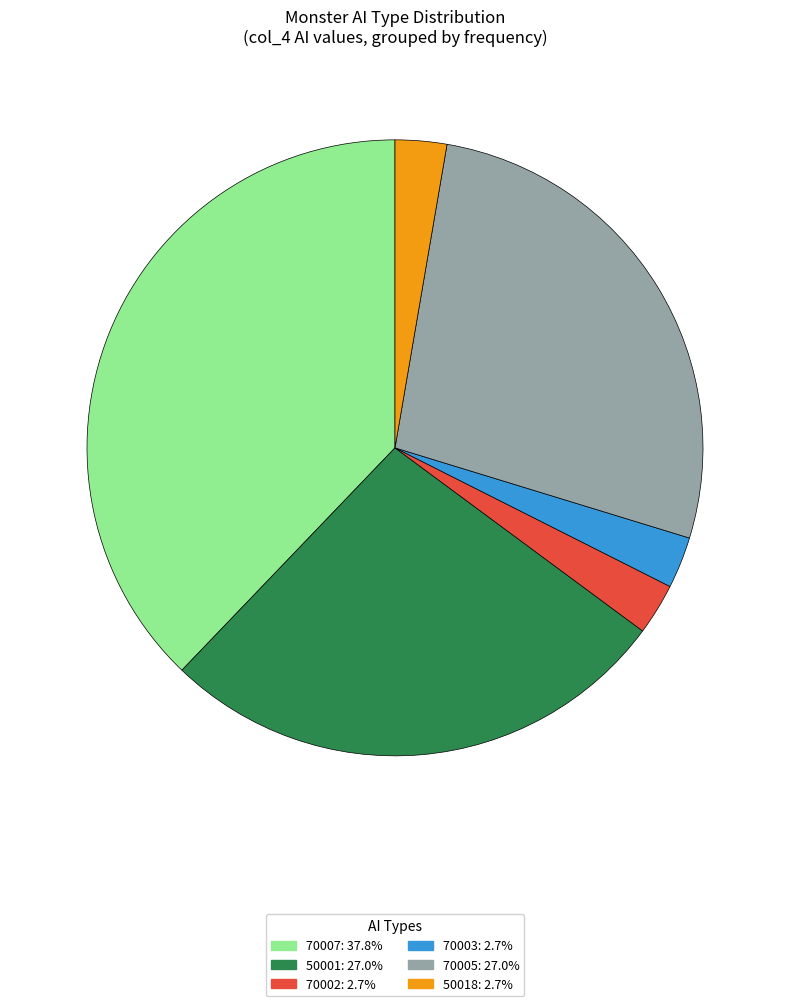

Is there a majority slice in this chart?

No